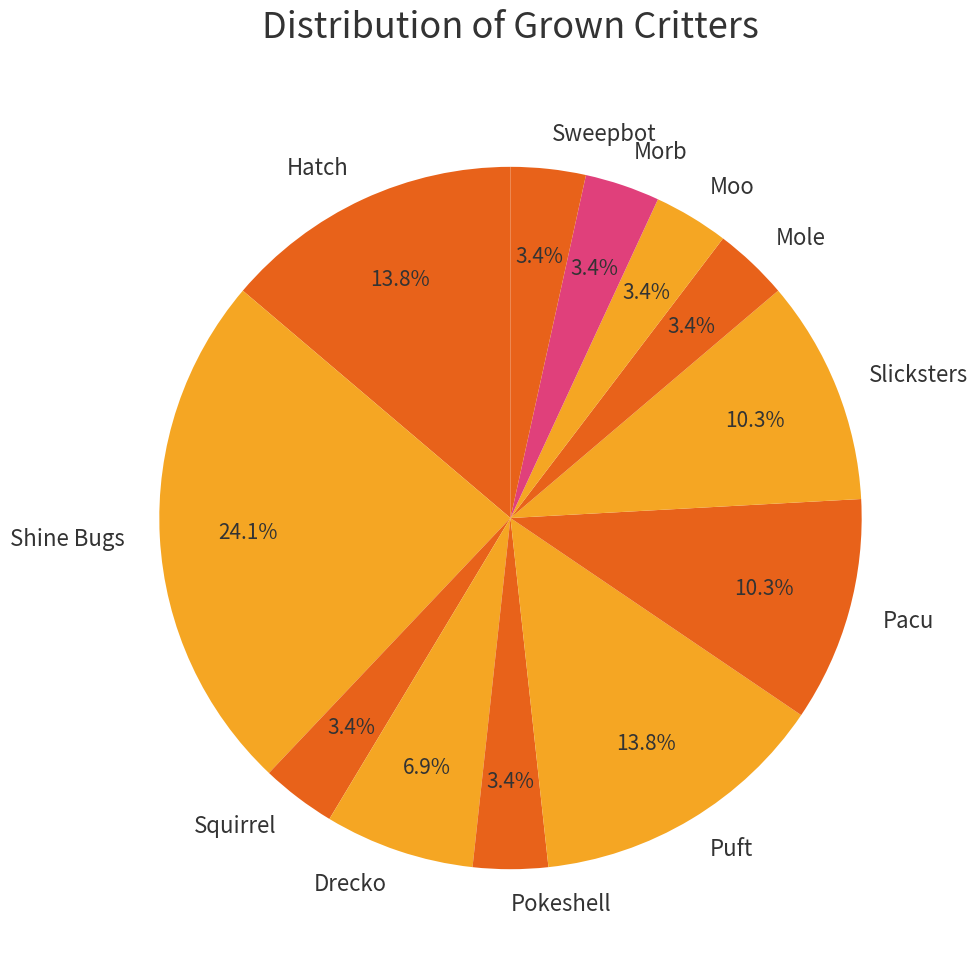

Approximately how many times larger is the value at Sweepbot compared to Squirrel?

1.0